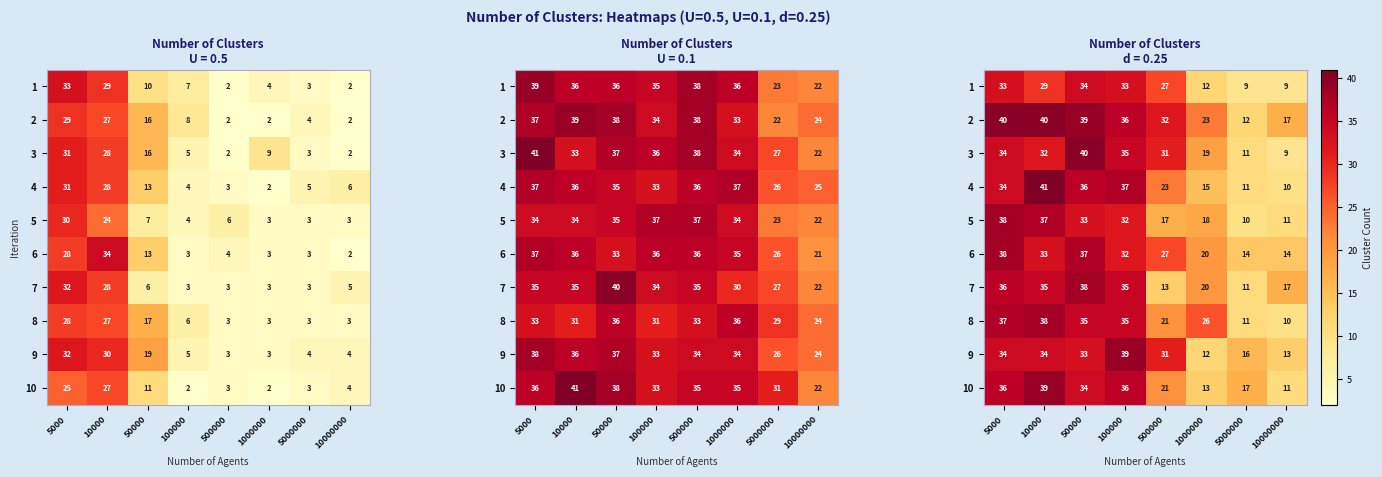

What is the minimum value for 2?

12